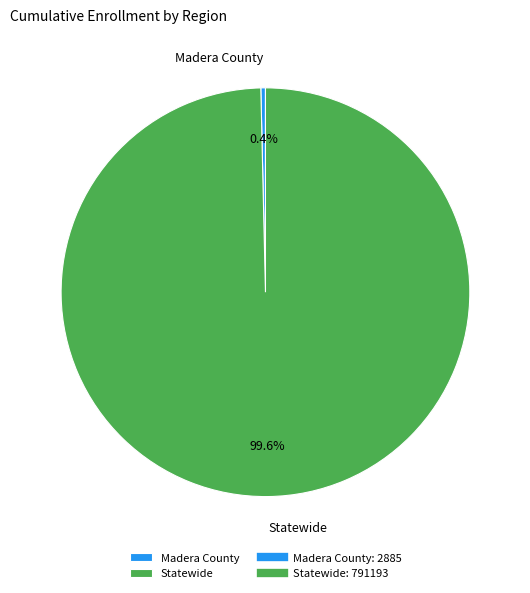

Is the sum of Statewide and Madera County greater than half?

Yes